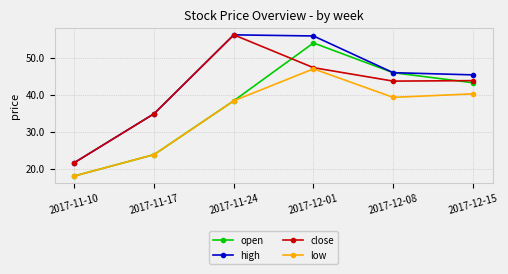

What is the value of the high point at the 6th from the left?

45.4